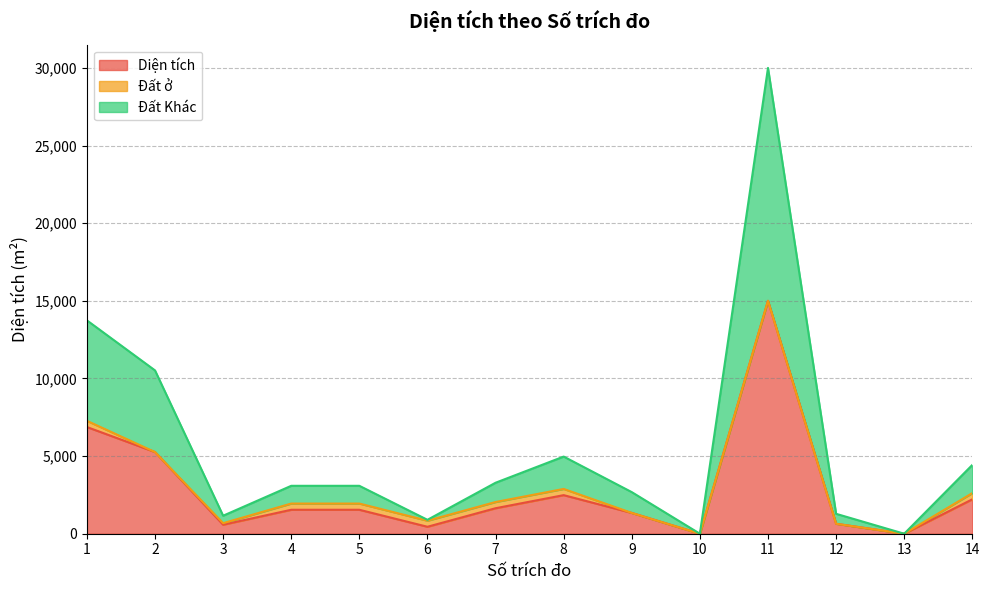

What is the total value across all series at 9?

2678.8